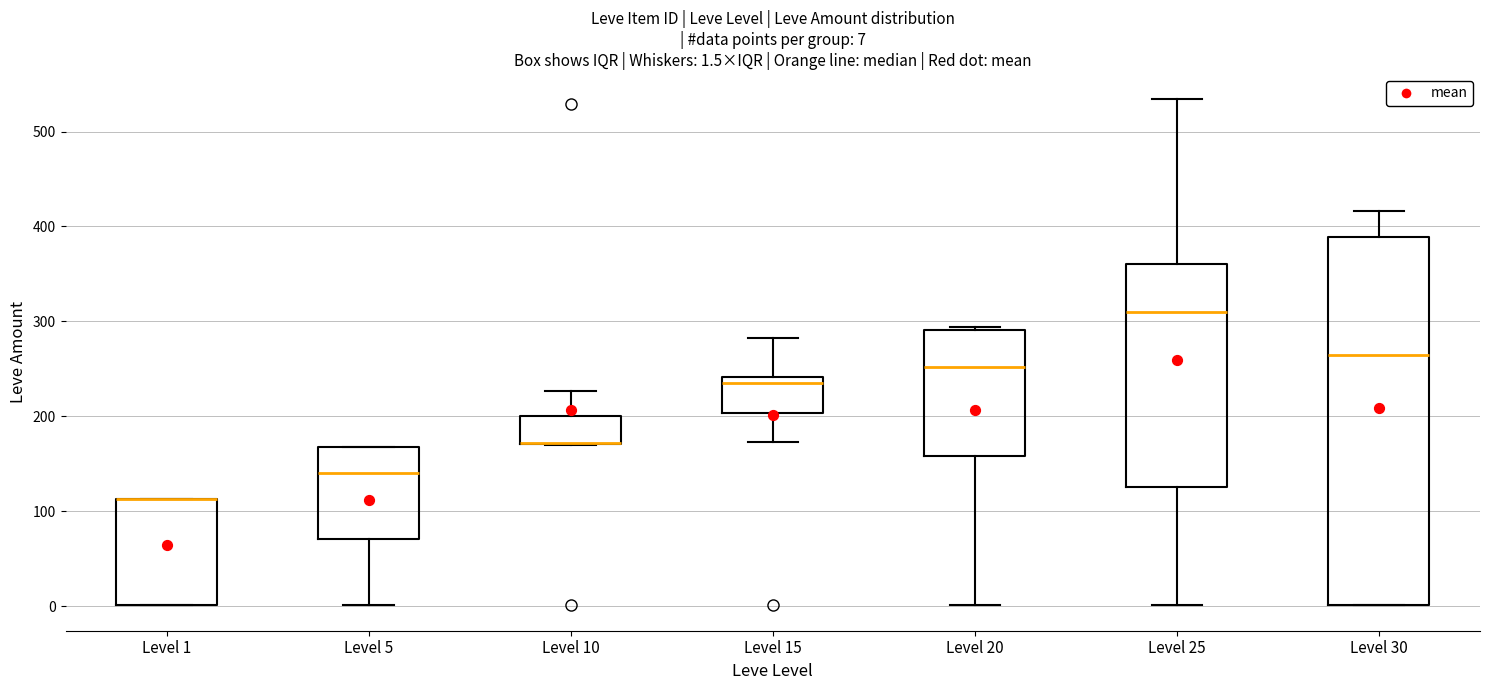

Which box is the tallest, from its lower edge to its upper edge?

Level 30